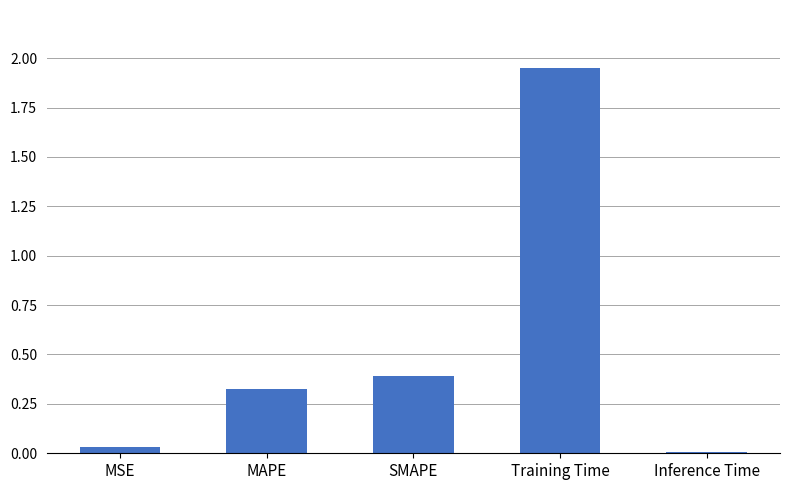

What is the label of the 1st bar from the left?

MSE